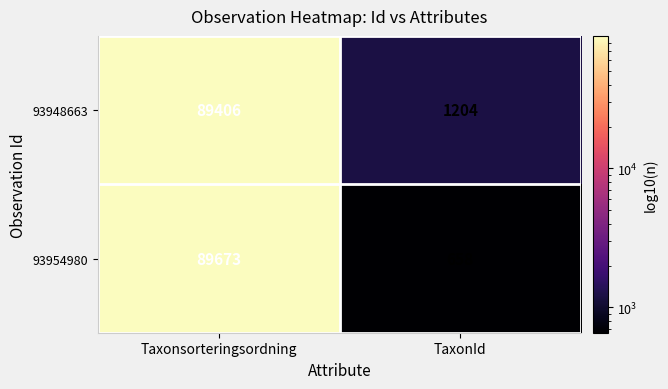

At which label does 93954980 reach its peak?

Taxonsorteringsordning